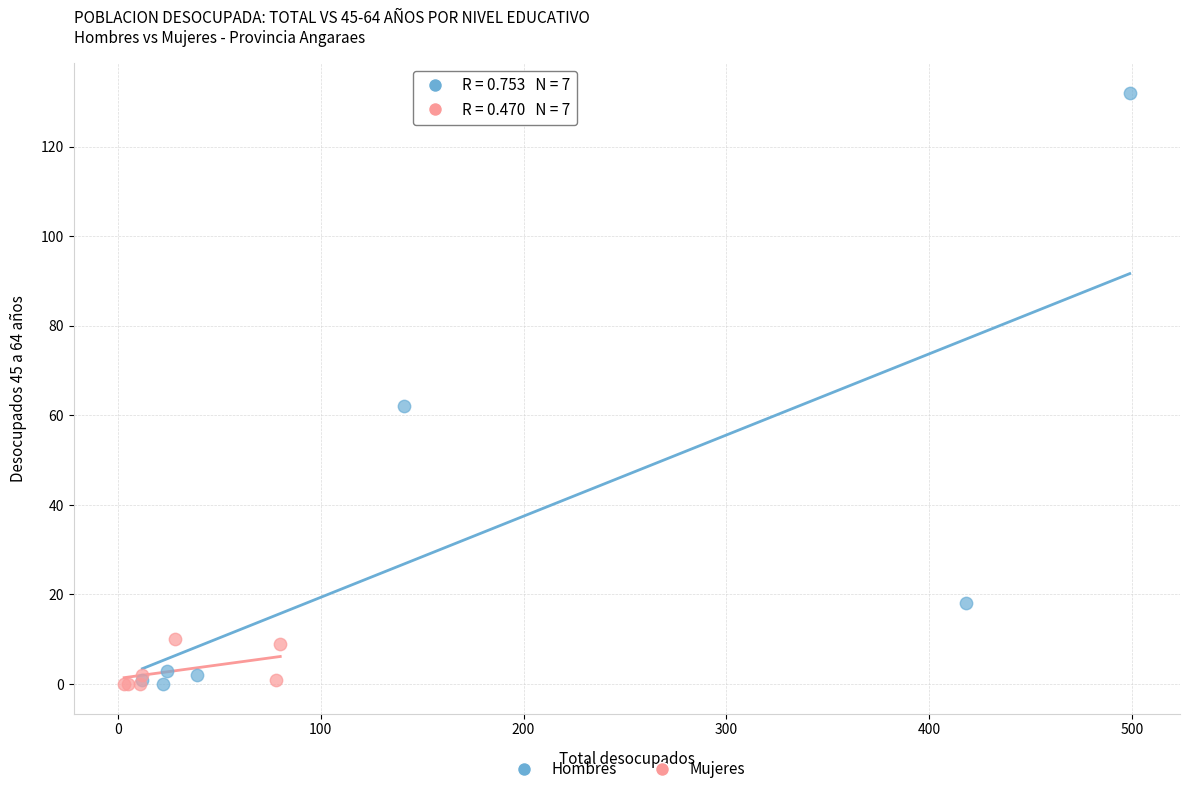

Which series has the widest spread of Y values?

Hombres